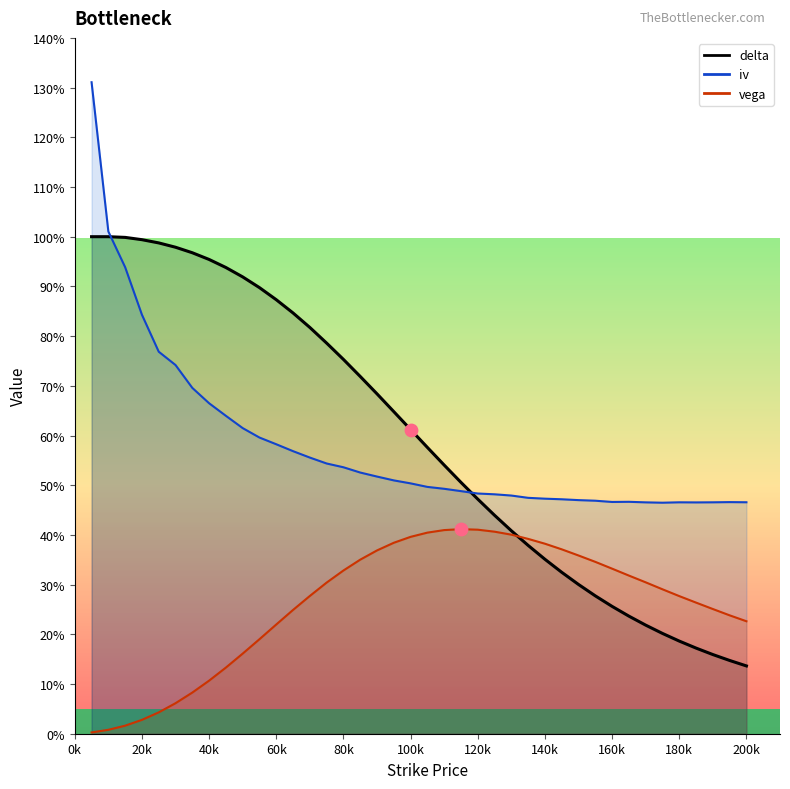

At how many categories does at least one series exceed 0?

40